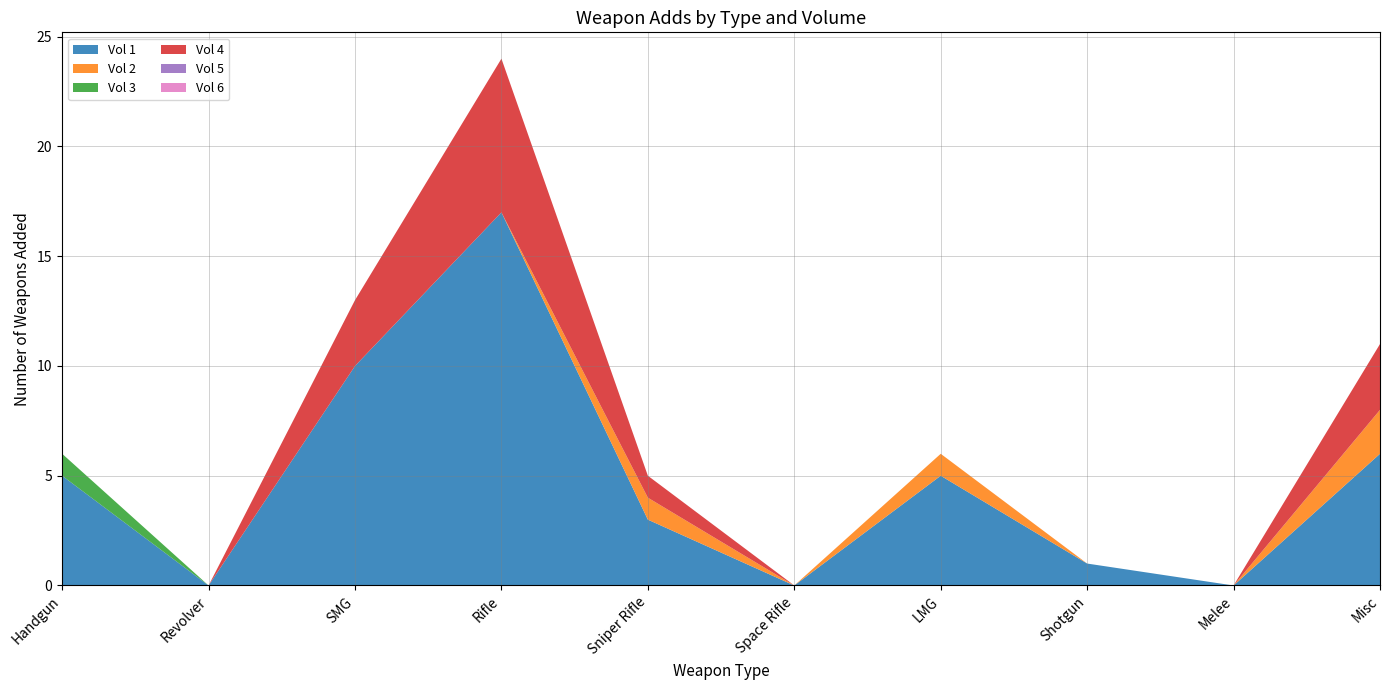

Reading left to right, what are all the values shown in this chart?

Vol 1: Handgun=5	Revolver=0	SMG=10	Rifle=17	Sniper Rifle=3	Space Rifle=0	LMG=5	Shotgun=1	Melee=0	Misc=6
Vol 2: Handgun=0	Revolver=0	SMG=0	Rifle=0	Sniper Rifle=1	Space Rifle=0	LMG=1	Shotgun=0	Melee=0	Misc=2
Vol 3: Handgun=1	Revolver=0	SMG=0	Rifle=0	Sniper Rifle=0	Space Rifle=0	LMG=0	Shotgun=0	Melee=0	Misc=0
Vol 4: Handgun=0	Revolver=0	SMG=3	Rifle=7	Sniper Rifle=1	Space Rifle=0	LMG=0	Shotgun=0	Melee=0	Misc=3
Vol 5: Handgun=0	Revolver=0	SMG=0	Rifle=0	Sniper Rifle=0	Space Rifle=0	LMG=0	Shotgun=0	Melee=0	Misc=0
Vol 6: Handgun=0	Revolver=0	SMG=0	Rifle=0	Sniper Rifle=0	Space Rifle=0	LMG=0	Shotgun=0	Melee=0	Misc=0